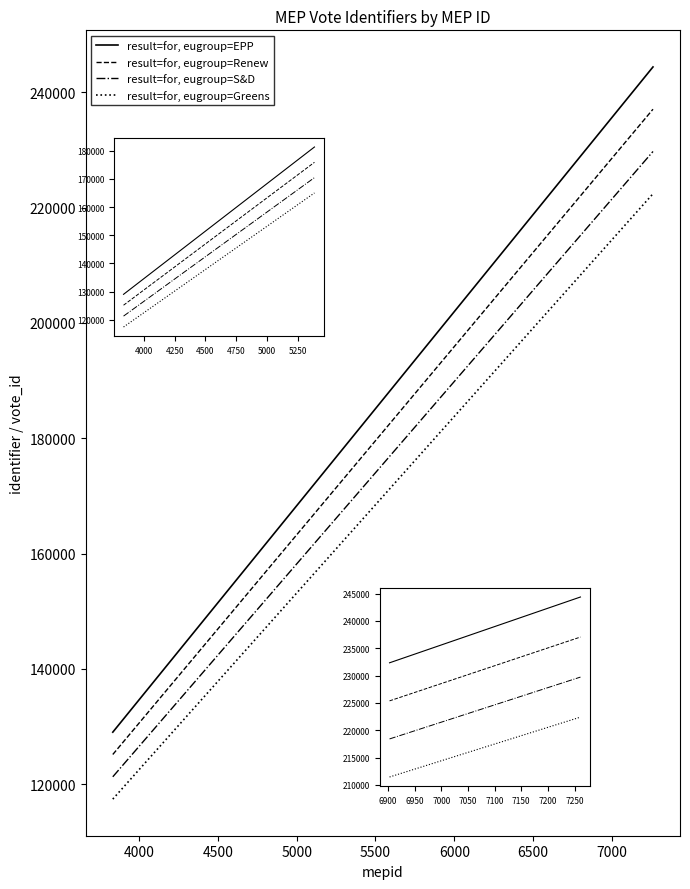

List the series in order of their overall mean, highest first.

result=for, eugroup=EPP, result=for, eugroup=Renew, result=for, eugroup=S&D, result=for, eugroup=Greens